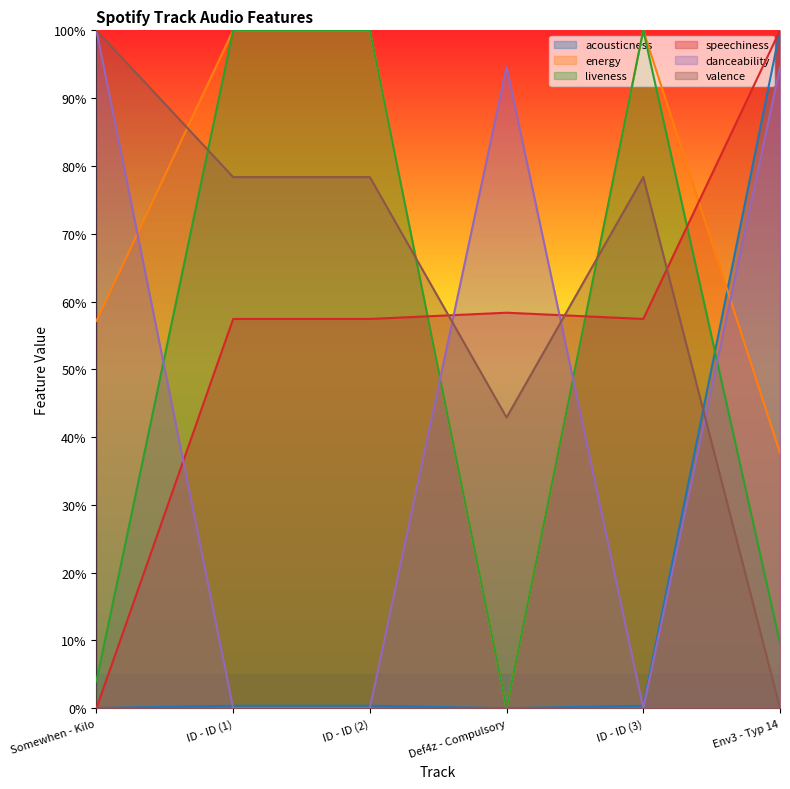

Reading right to left, transcribe all the data shown in this chart.

acousticness: 1.0	0.0	0.0	0.0	0.0	0.0
energy: 0.4	1.0	0.0	1.0	1.0	0.6
liveness: 0.1	1.0	0.0	1.0	1.0	0.0
speechiness: 1.0	0.6	0.6	0.6	0.6	0.0
danceability: 0.9	0.0	0.9	0.0	0.0	1.0
valence: 0.0	0.8	0.4	0.8	0.8	1.0